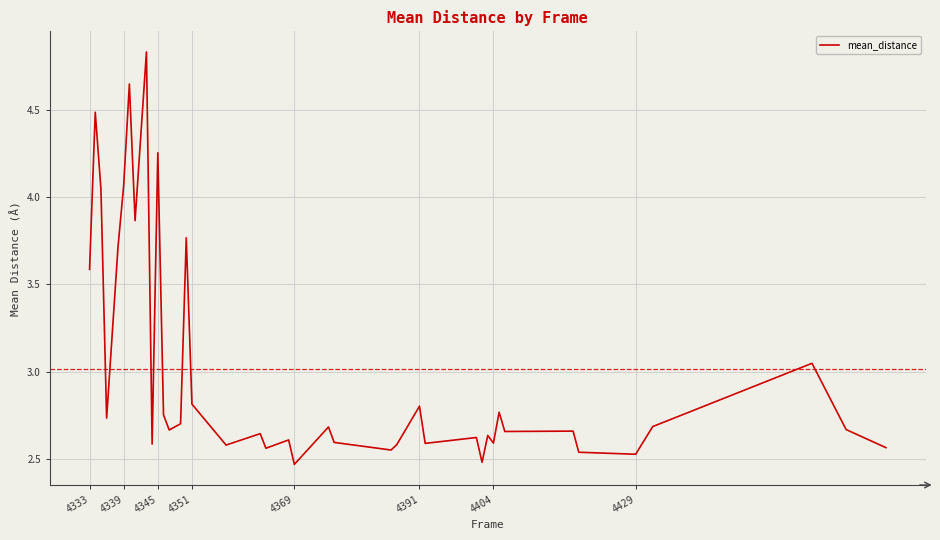

Does the chart display data point markers on the line(s)?

No